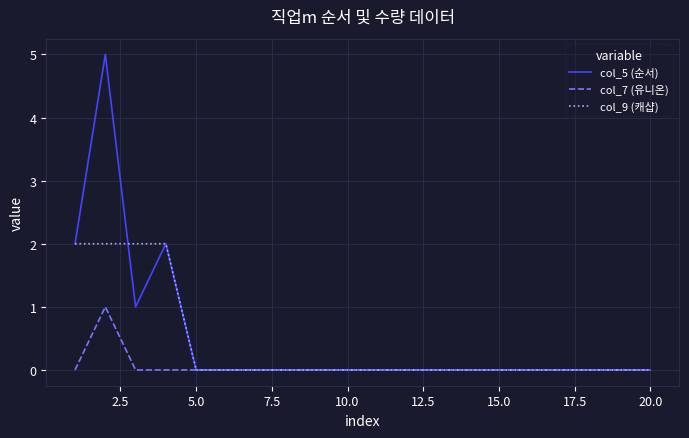

What are all the series names shown in the legend?

col_5 (순서), col_7 (유니온), col_9 (캐샵)